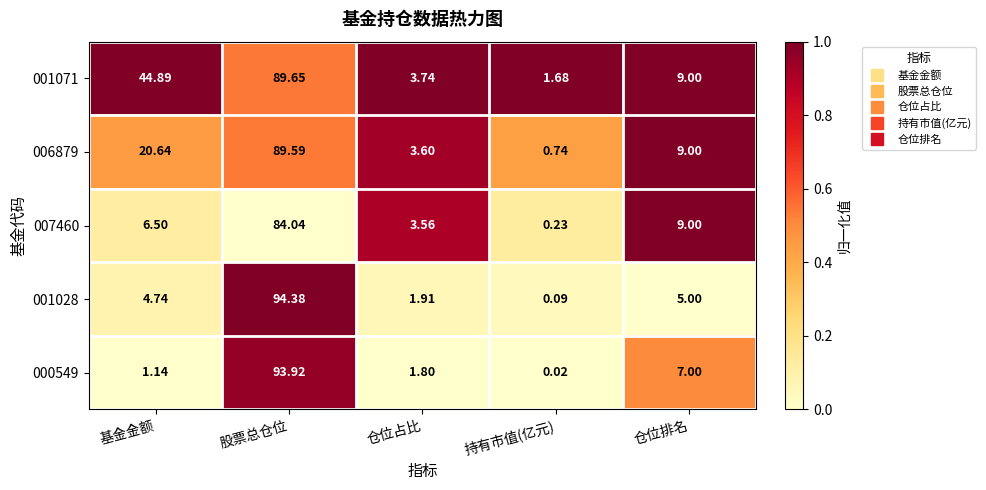

At which label does 000549 first exceed 1?

基金金额